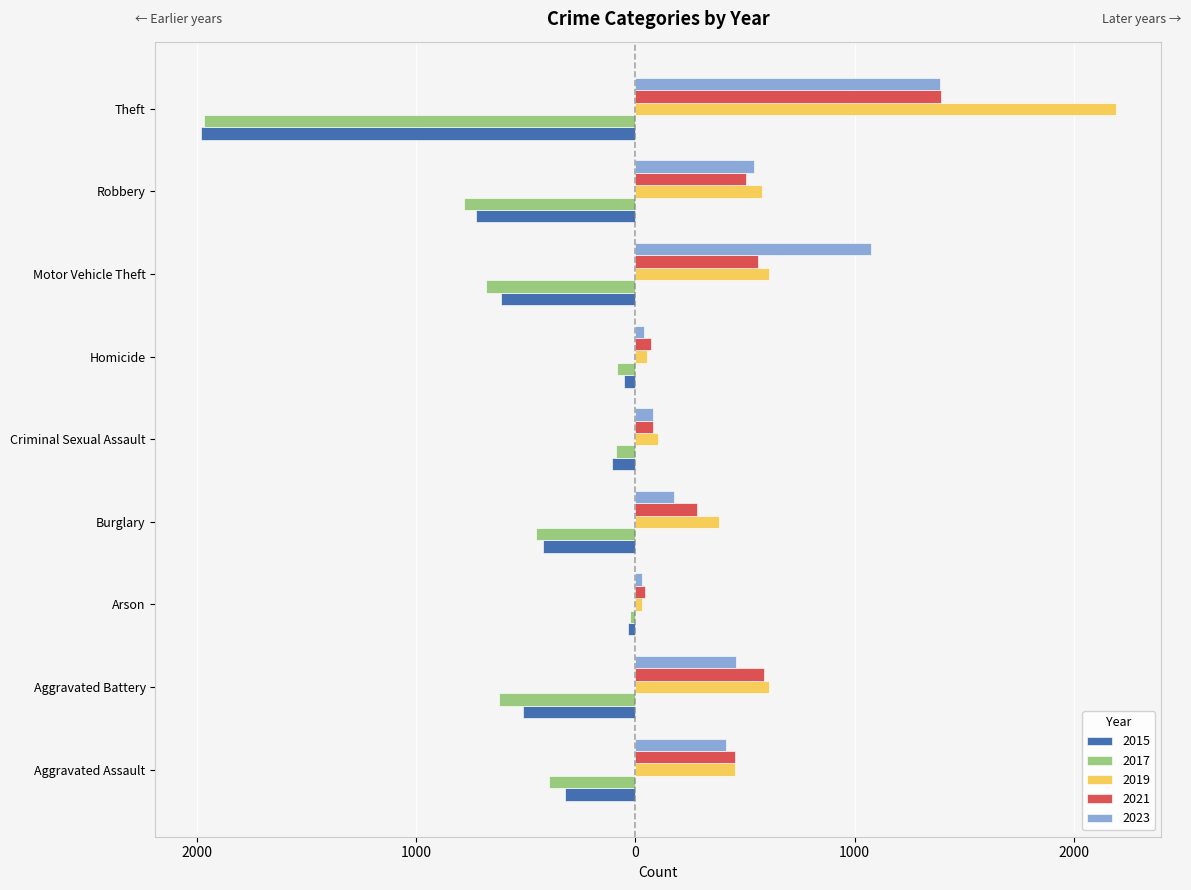

At which label does 2015 reach its minimum?

Theft